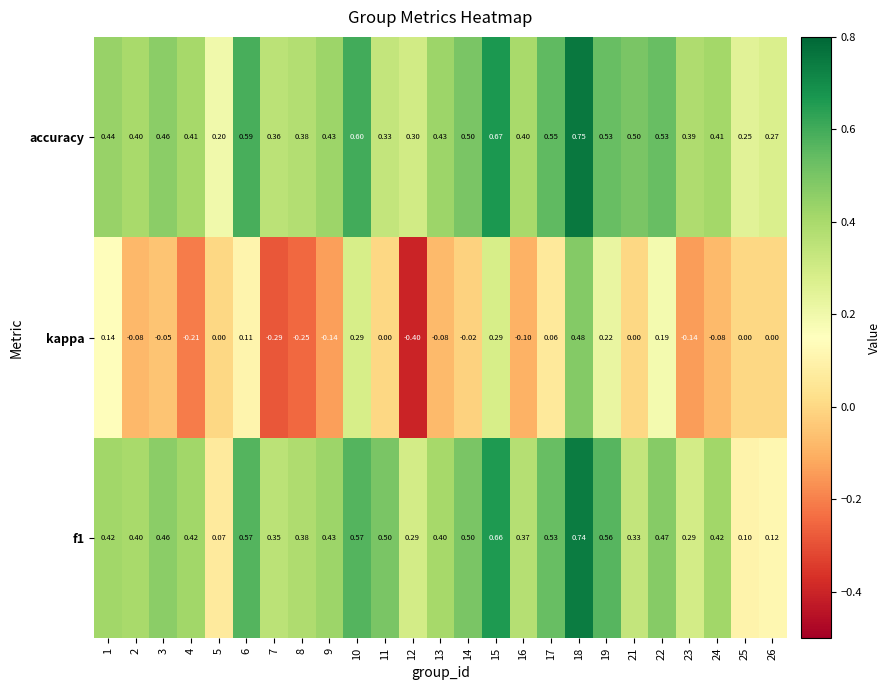

Rank the series by their maximum value, from highest to lowest.

accuracy, f1, kappa